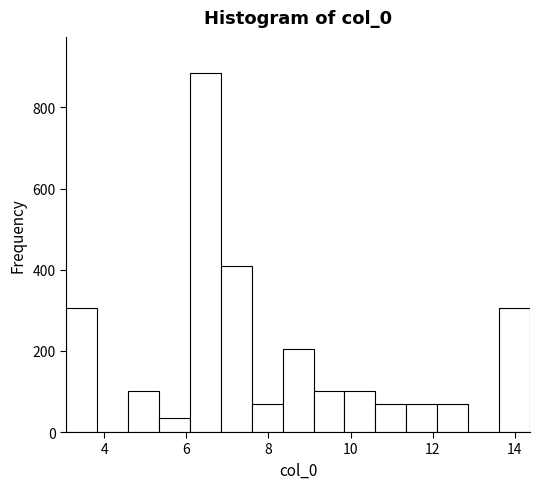

Around what value on the x-axis is the tallest bar? Give the approximate position of its centre, as read against the axis.

6.4